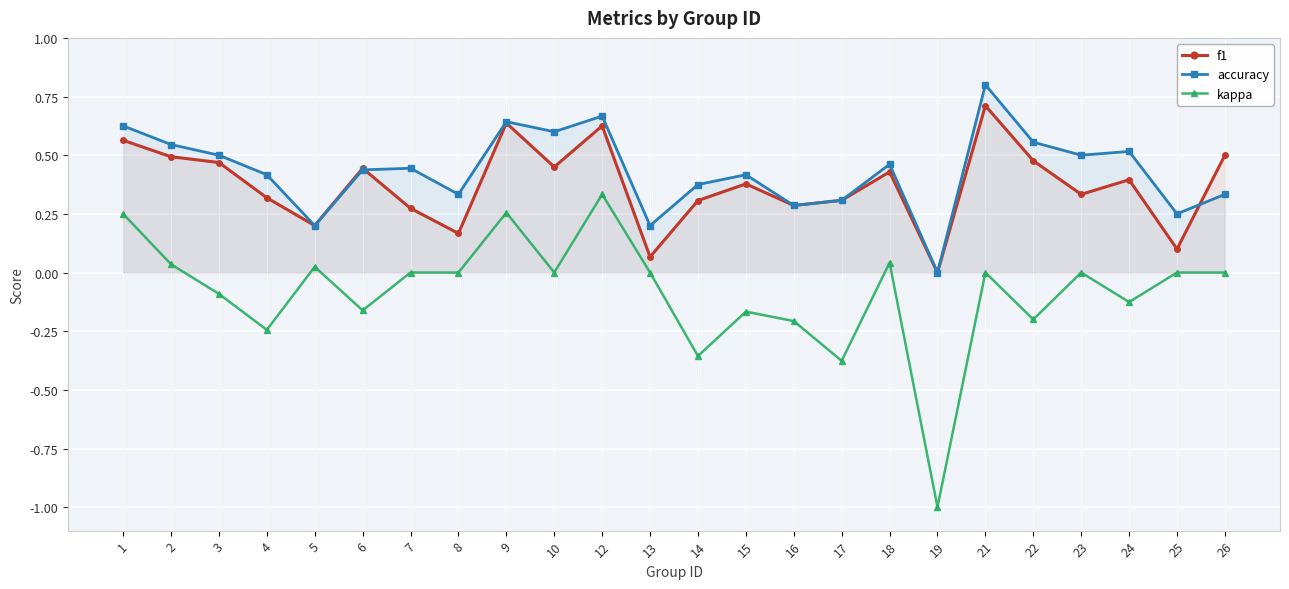

Count the number of categories in the chart.

24